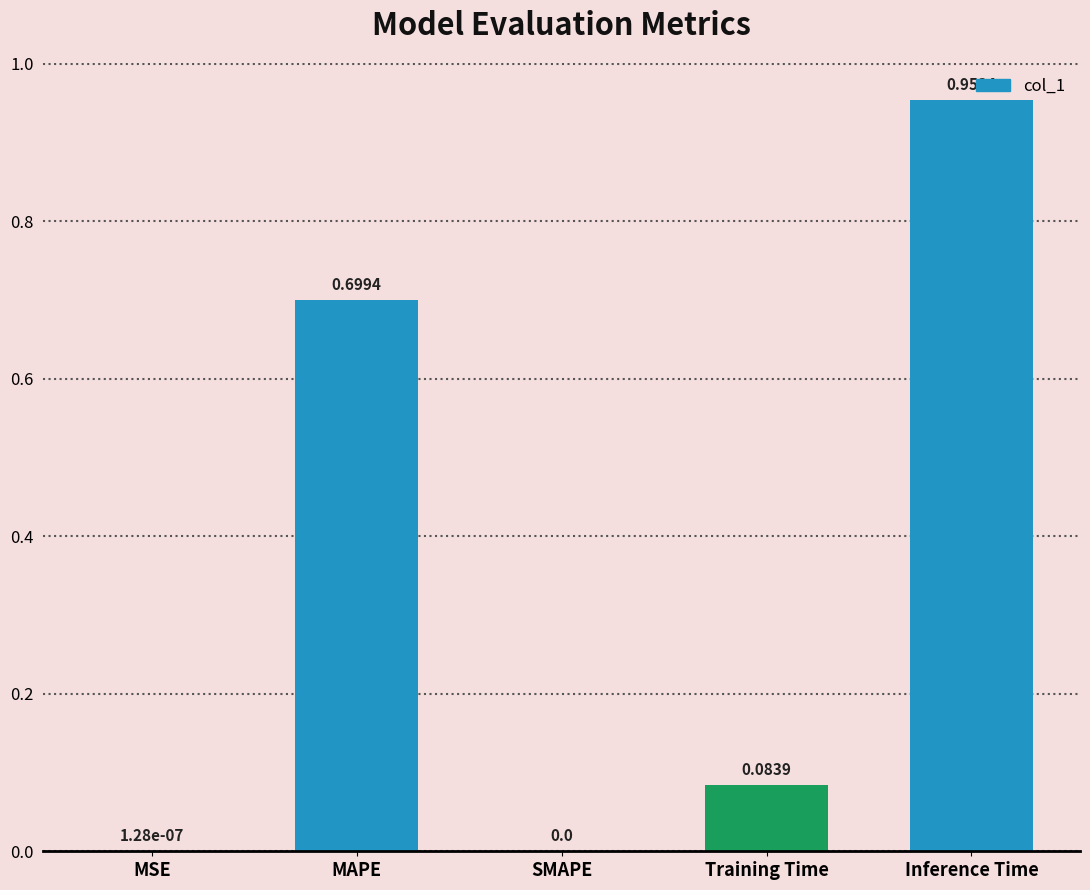

What is the change in value from SMAPE to Inference Time?

+1.0